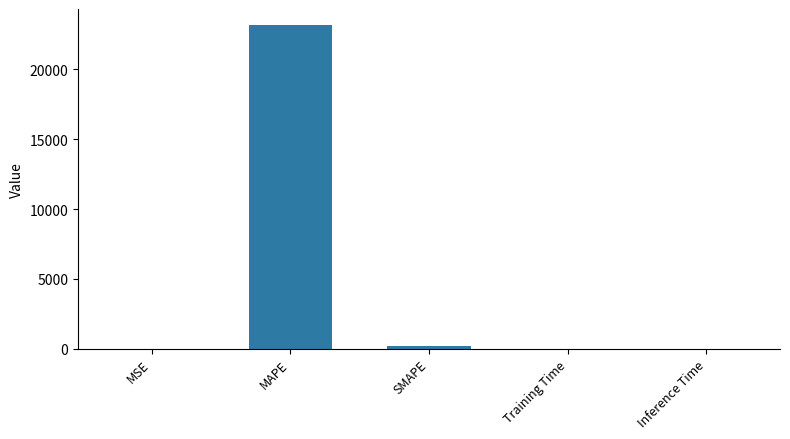

What is the greatest value displayed?

23175.8